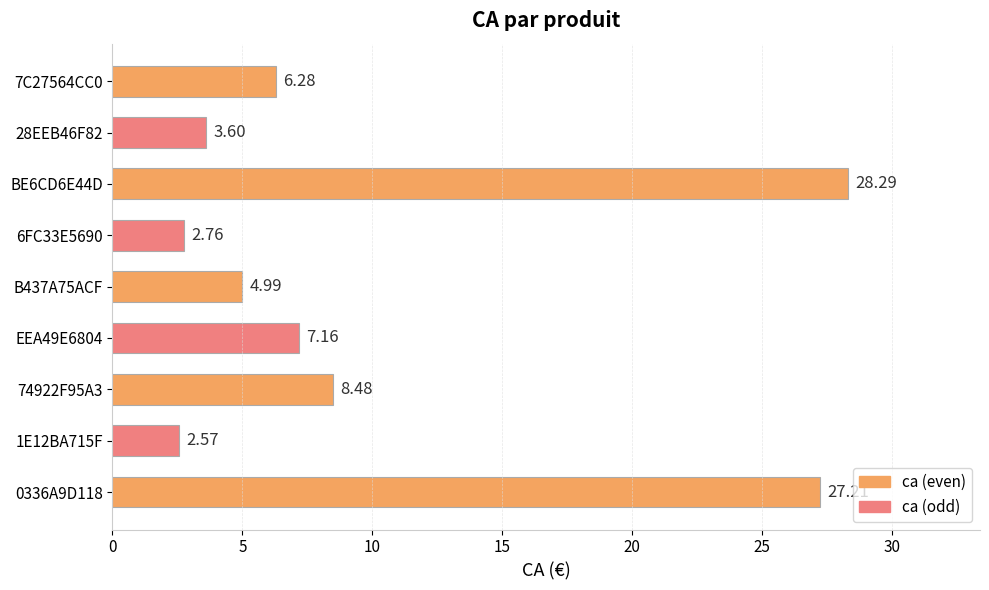

Rank the categories by value from lowest to highest.

1E12BA715F, 6FC33E5690, 28EEB46F82, B437A75ACF, 7C27564CC0, EEA49E6804, 74922F95A3, 0336A9D118, BE6CD6E44D